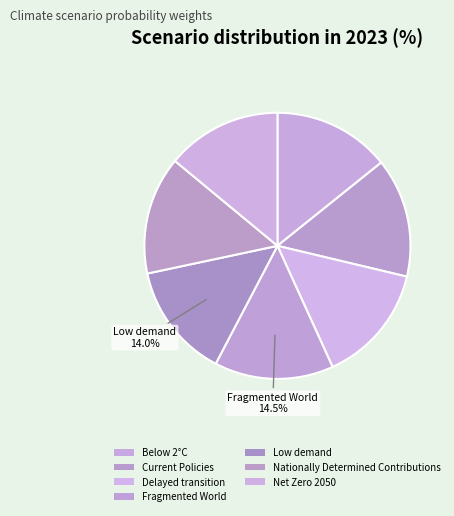

Count the number of slices in the pie.

7